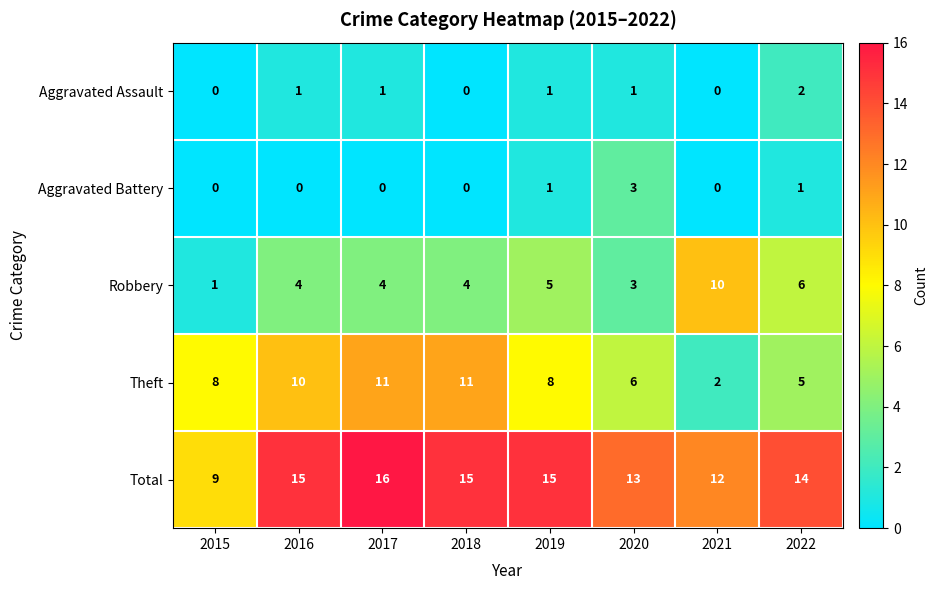

List the series in order of their peak value, highest first.

Total, Theft, Robbery, Aggravated Battery, Aggravated Assault